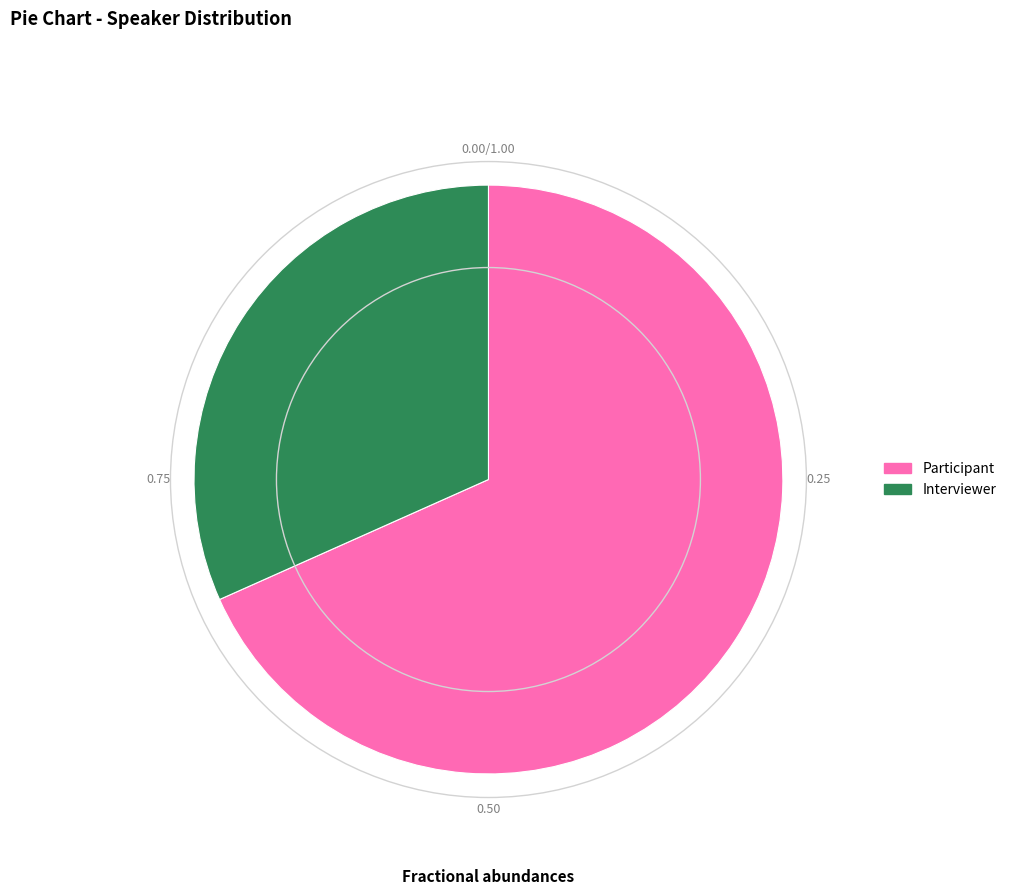

Does Interviewer account for over 50% of the chart?

No